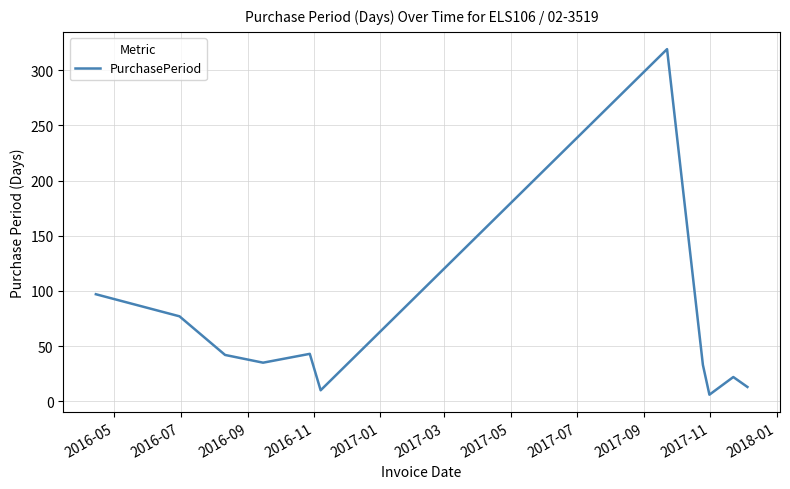

What is the difference between the maximum and minimum values?

313